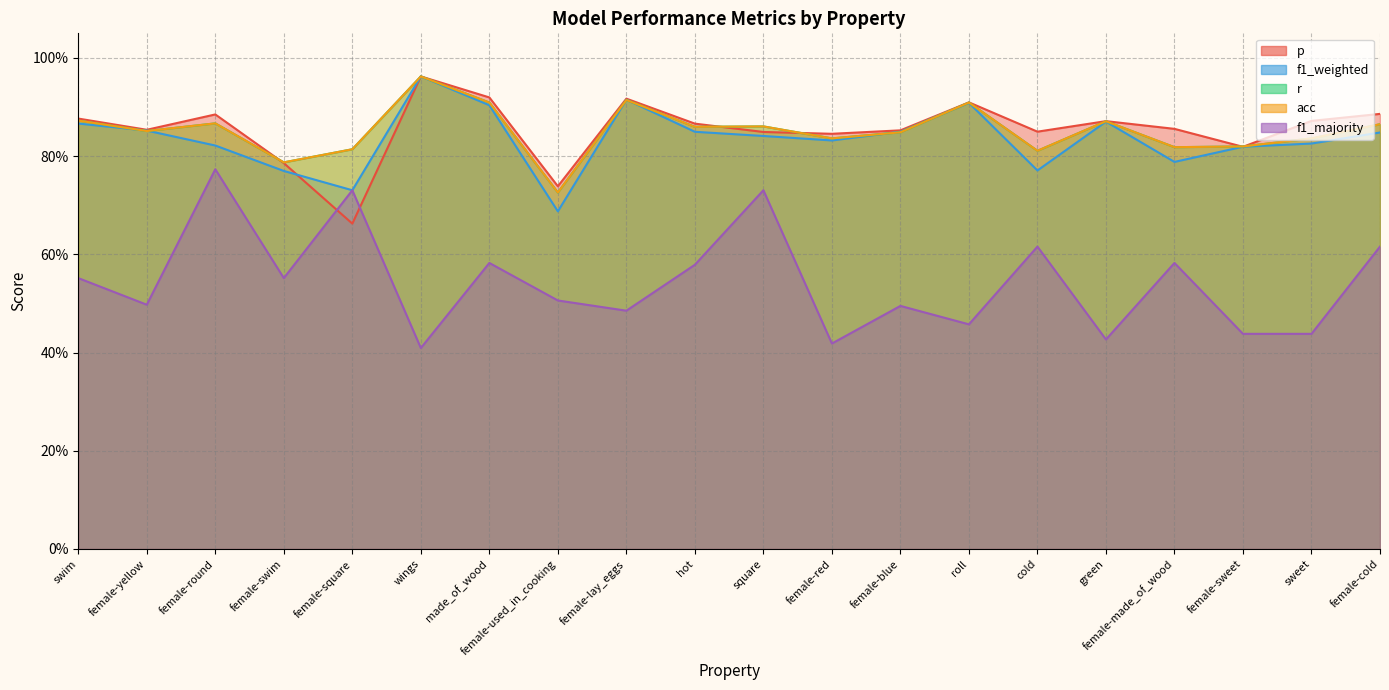

What is the minimum value for r?

0.7